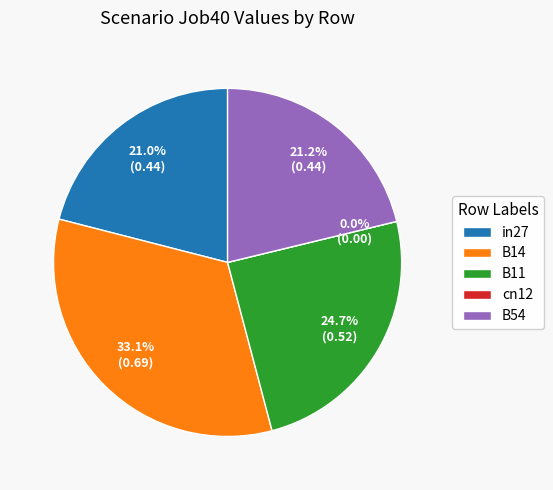

Is there a majority slice in this chart?

No